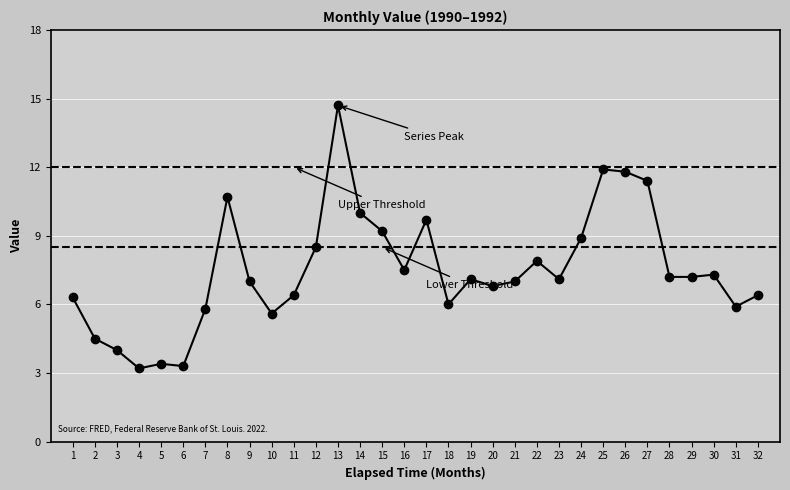

Rank the categories by value from lowest to highest.

4, 6, 5, 3, 2, 10, 7, 31, 18, 1, 11, 32, 20, 9, 21, 19, 23, 28, 29, 30, 16, 22, 12, 24, 15, 17, 14, 8, 27, 26, 25, 13